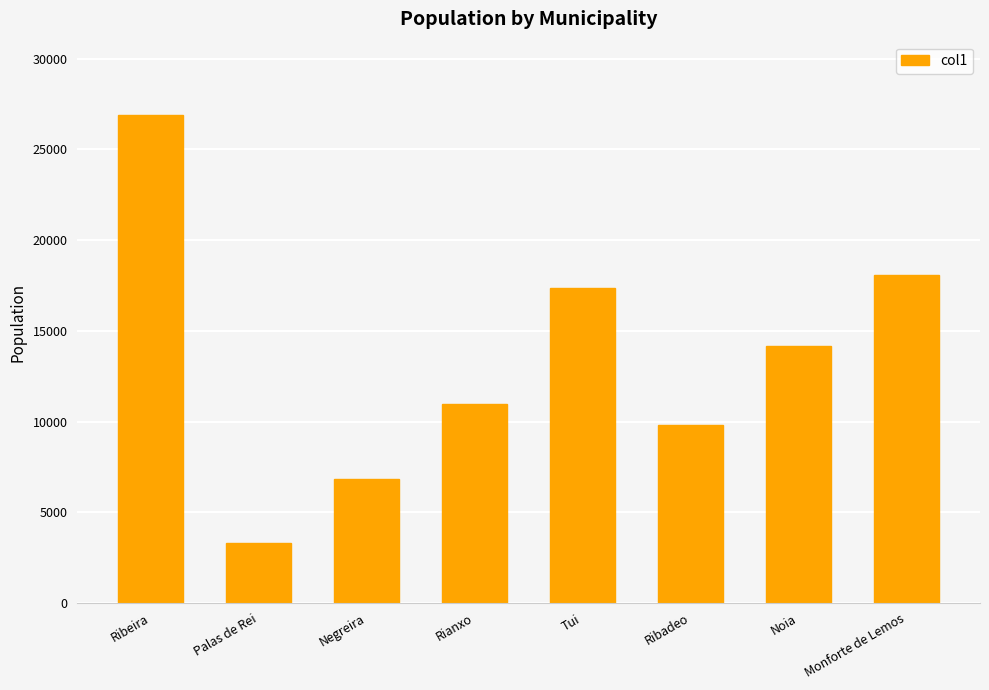

Is it true that the value at Negreira is 6811?

True